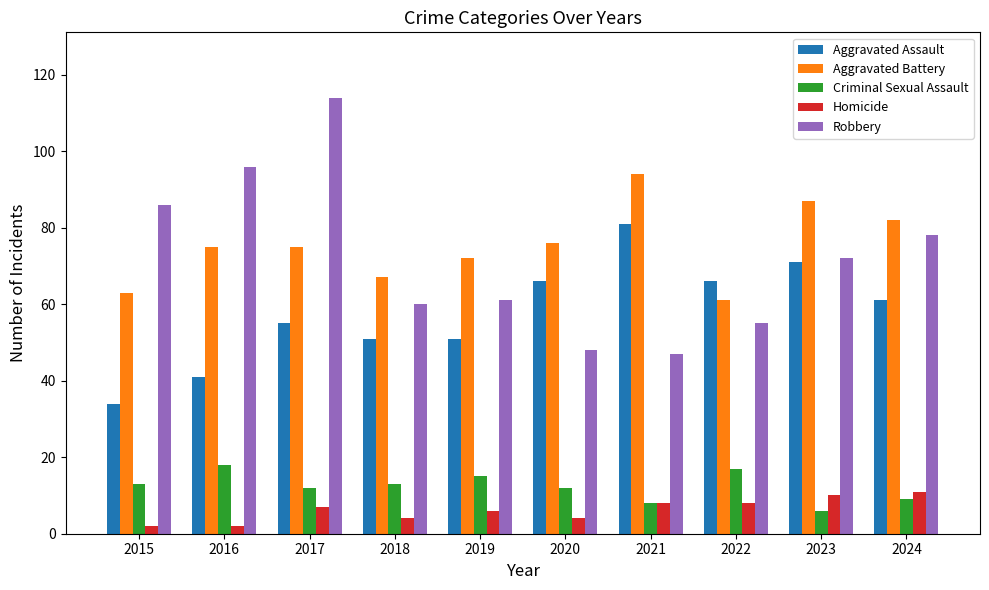

What is the value of the Criminal Sexual Assault bar at the 9th from the left?

6